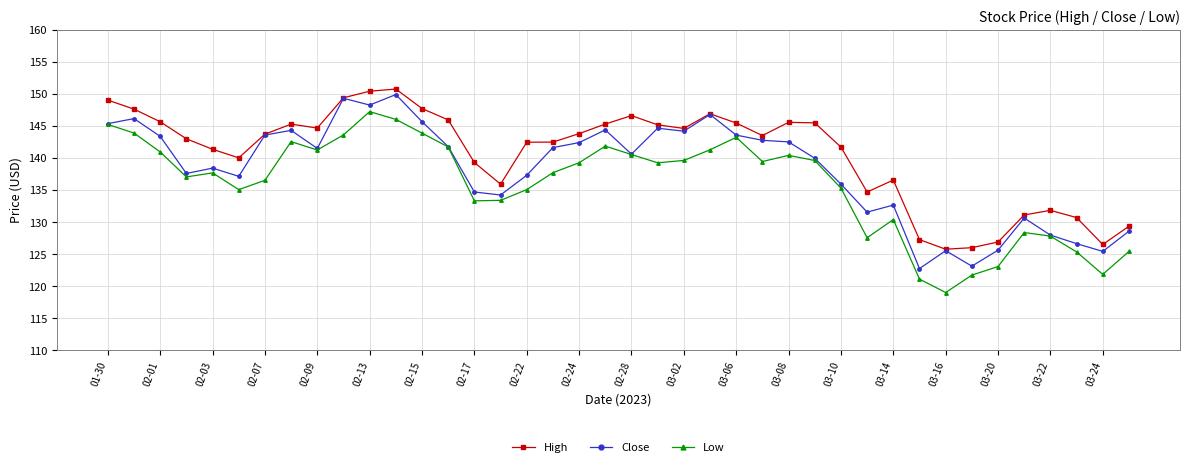

True or false: Low and High intersect in this chart.

False